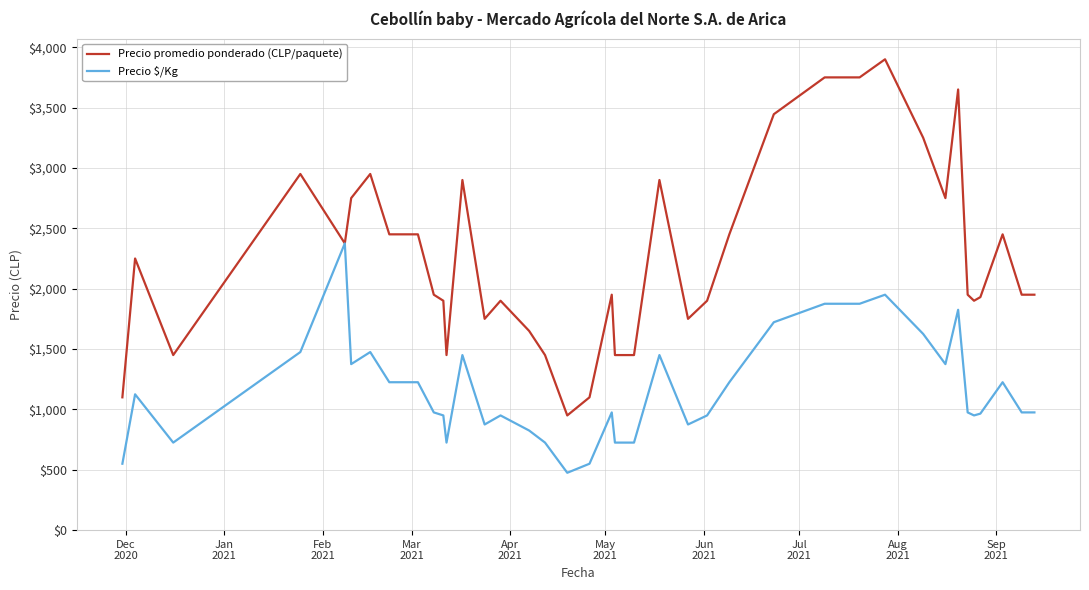

Which series has the widest spread of values?

Precio promedio ponderado (CLP/paquete)